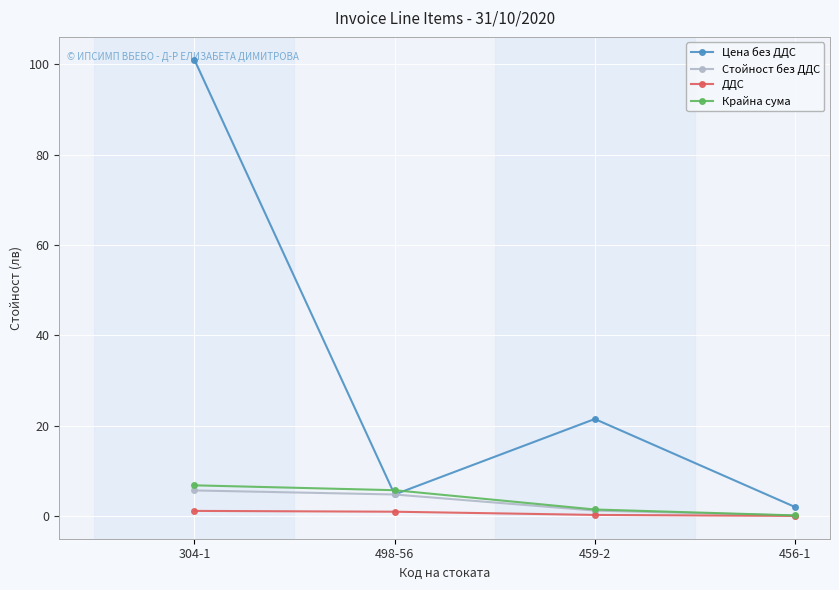

Which series has the widest spread of values?

Цена без ДДС